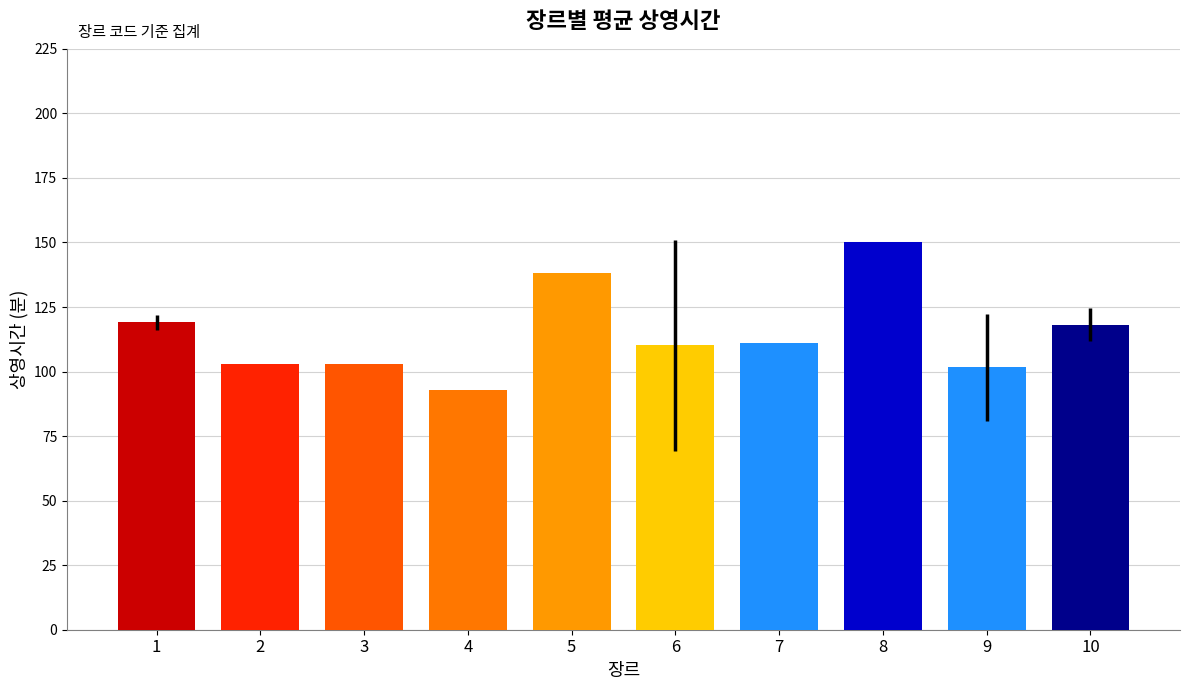

What is the value of the 2nd bar from the left?

103.0